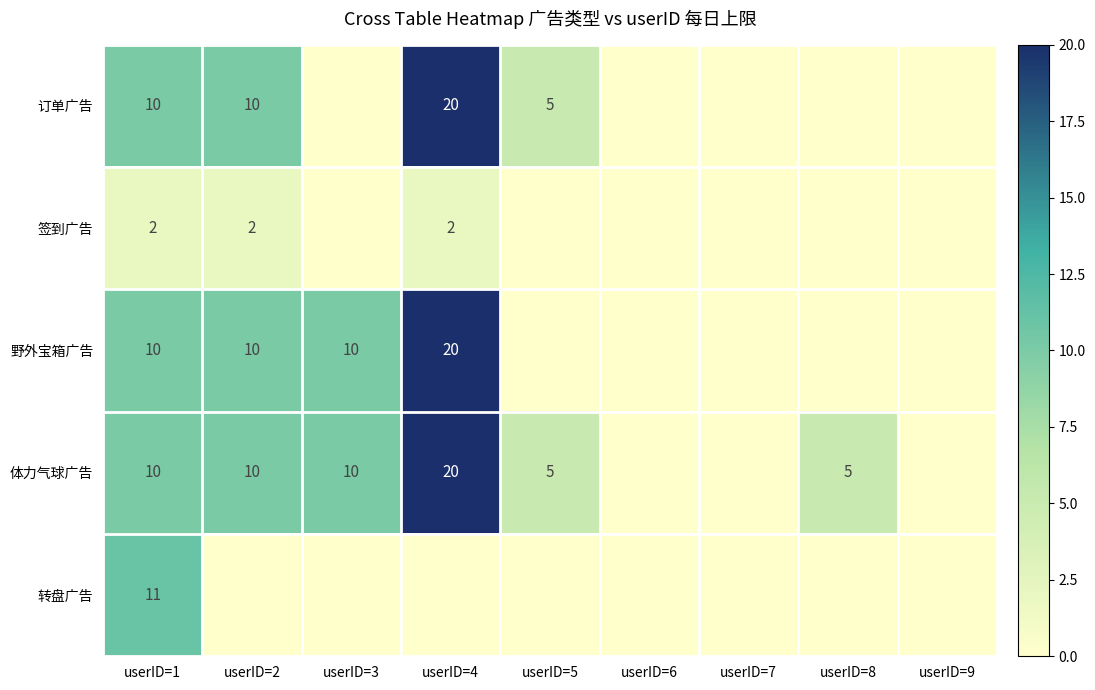

True or false: 订单广告 has a value of 2 at userID=1.

False